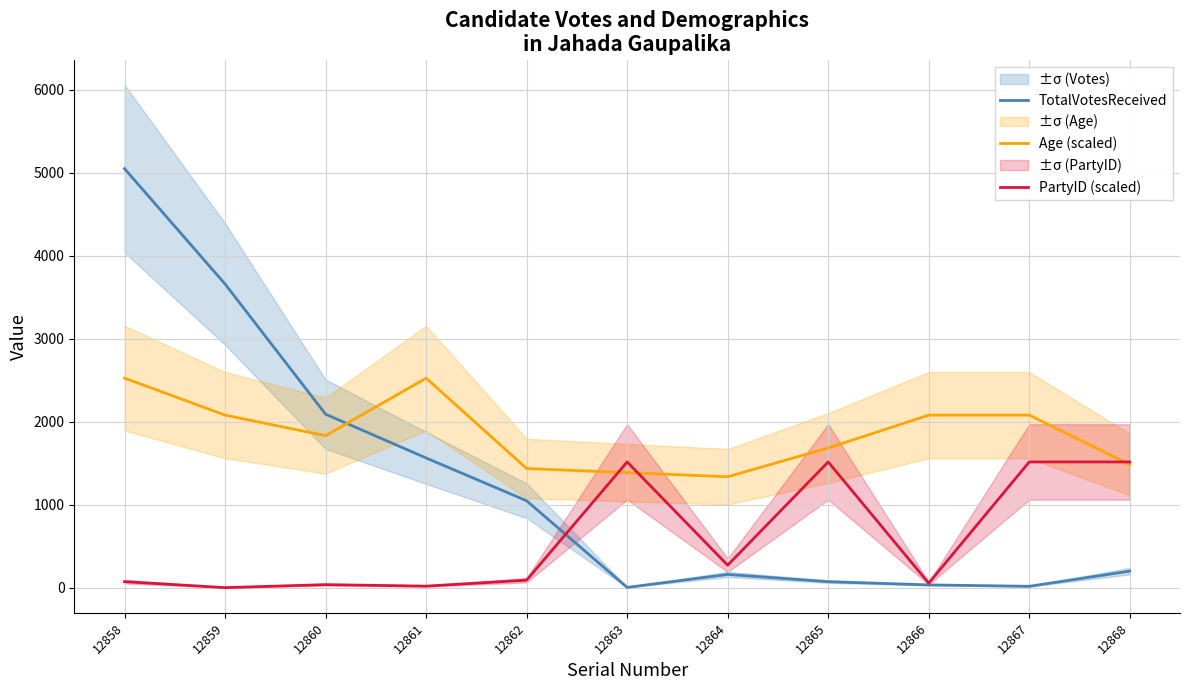

How many values in the PartyID (scaled) series are below 90?

5